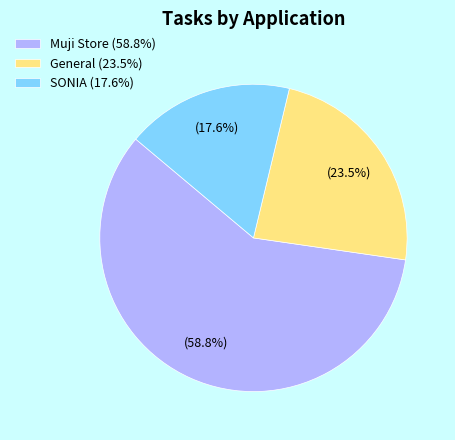

Which category has the biggest portion of the pie?

Muji Store